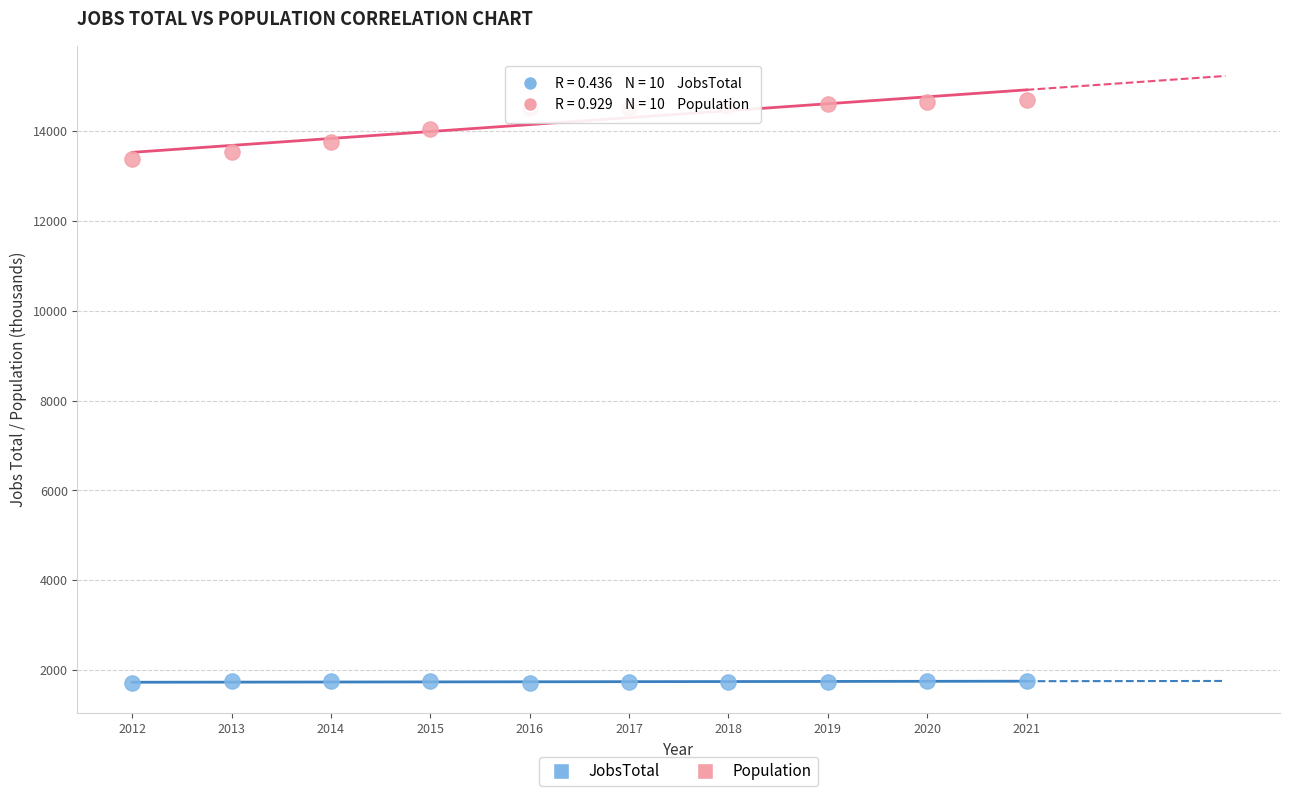

Which series contains the highest Y value?

Population